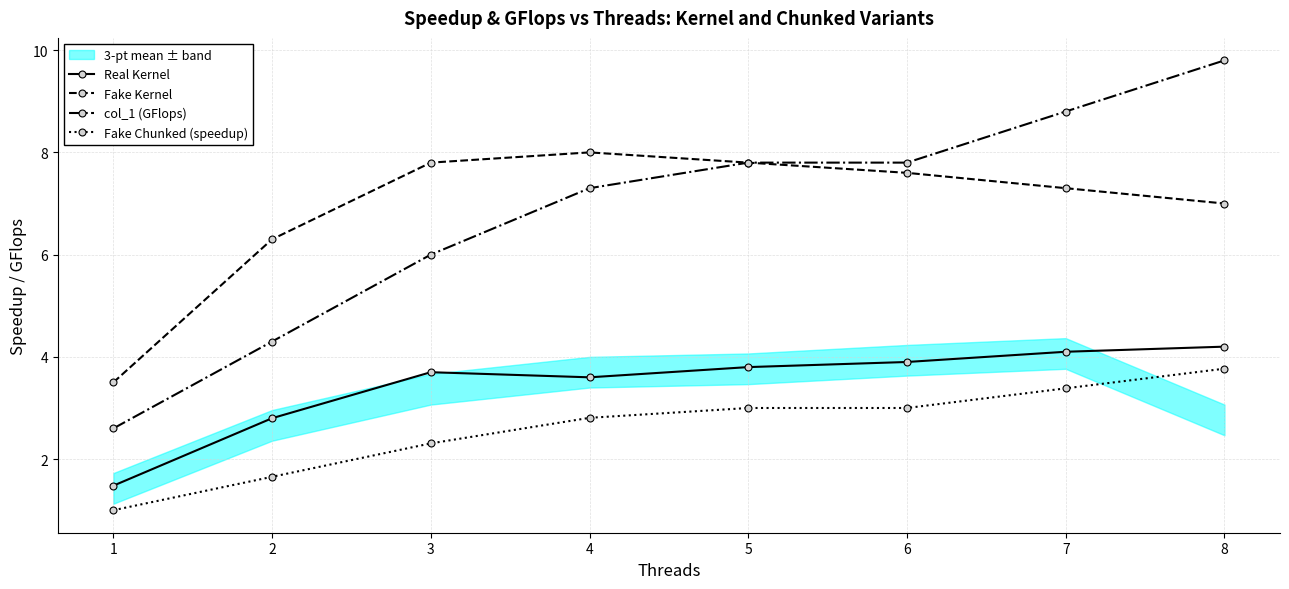

What is the greatest value displayed?

9.8